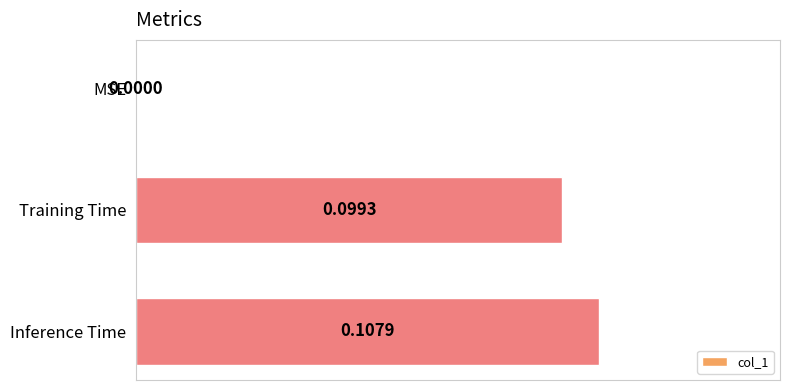

How many data points does each series have?

3